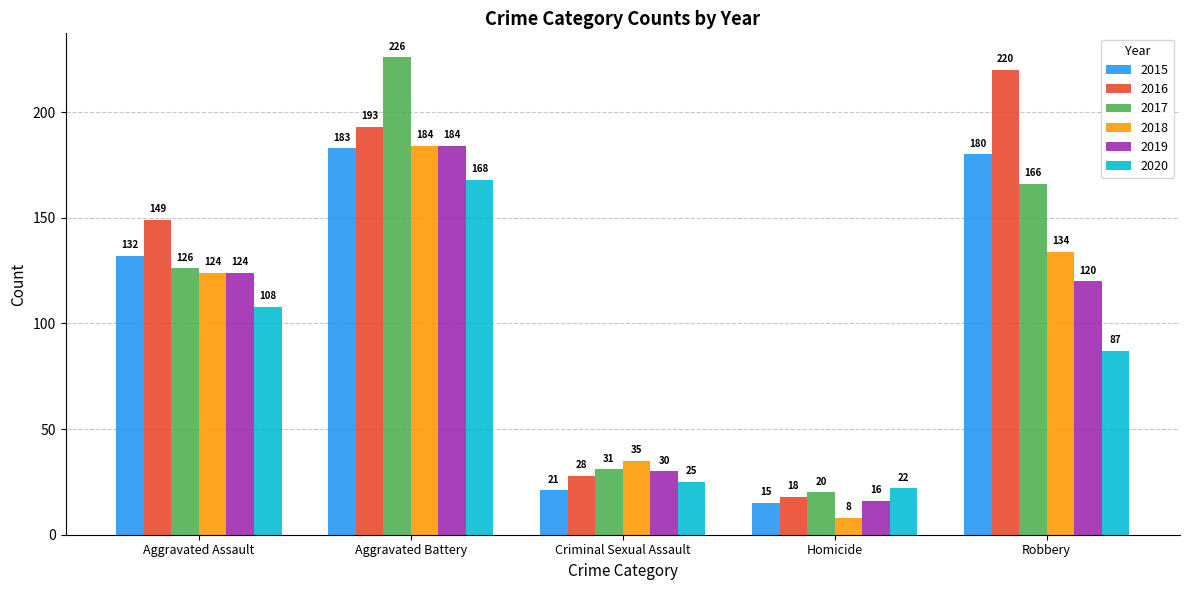

How many bars are there in each group?

6